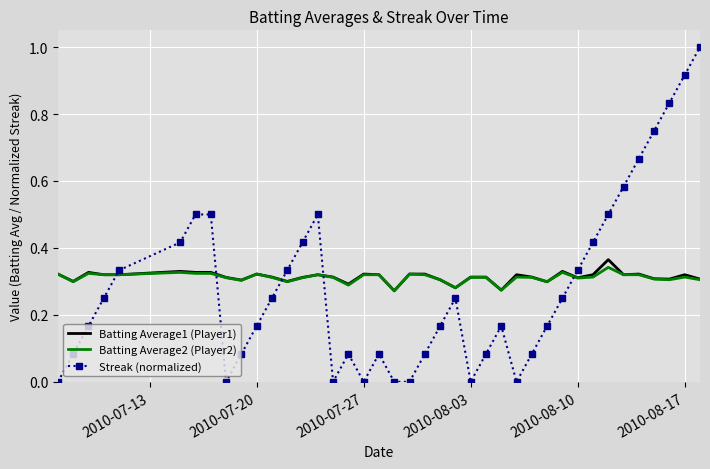

What is the maximum value shown in the chart?

1.0